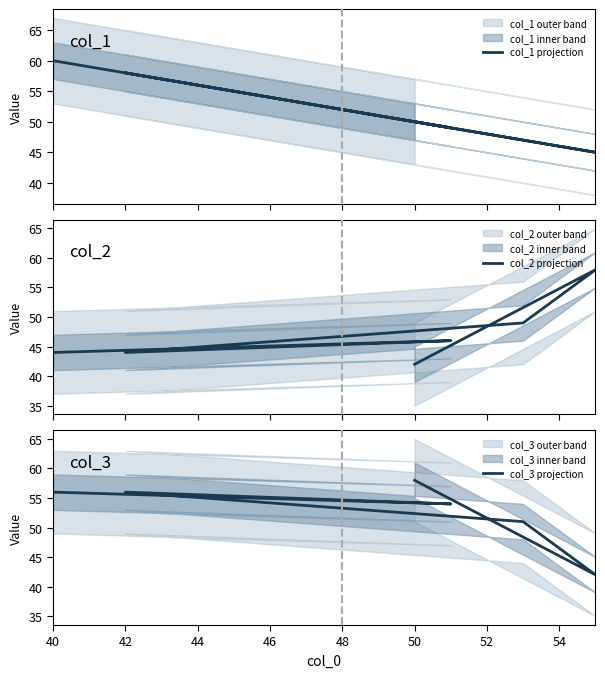

What is the value of the col_3 projection point at the 2nd from the left?

42